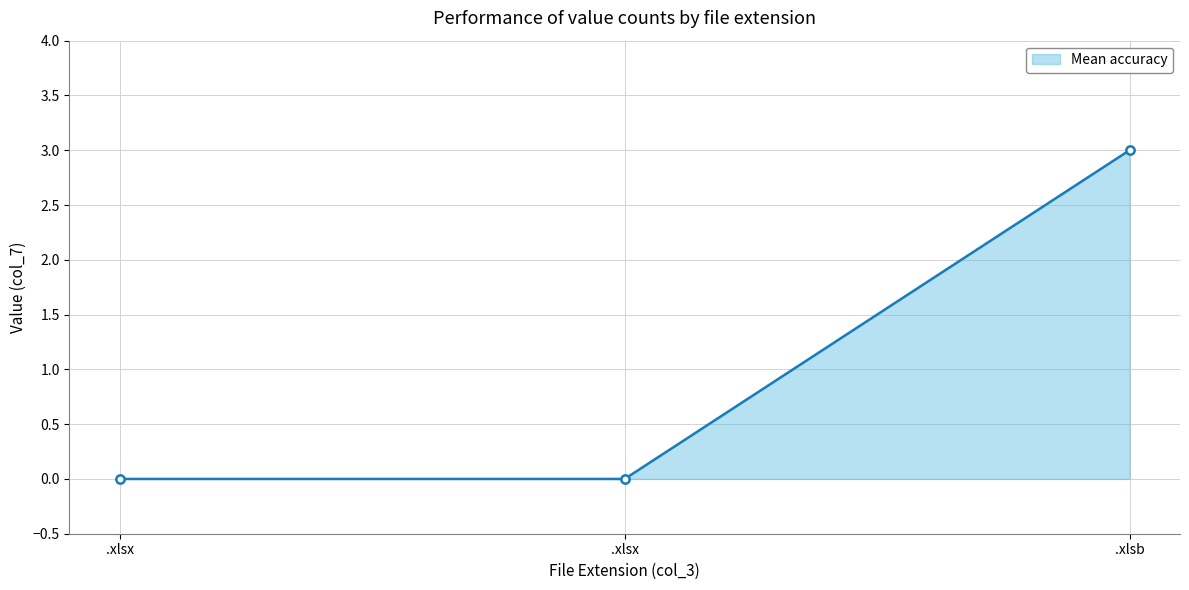

Count the number of data series in this chart.

1